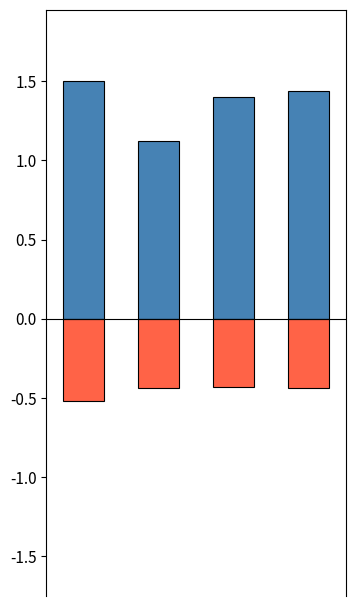

The UP series shows 1.1 at 1. True or false?

True